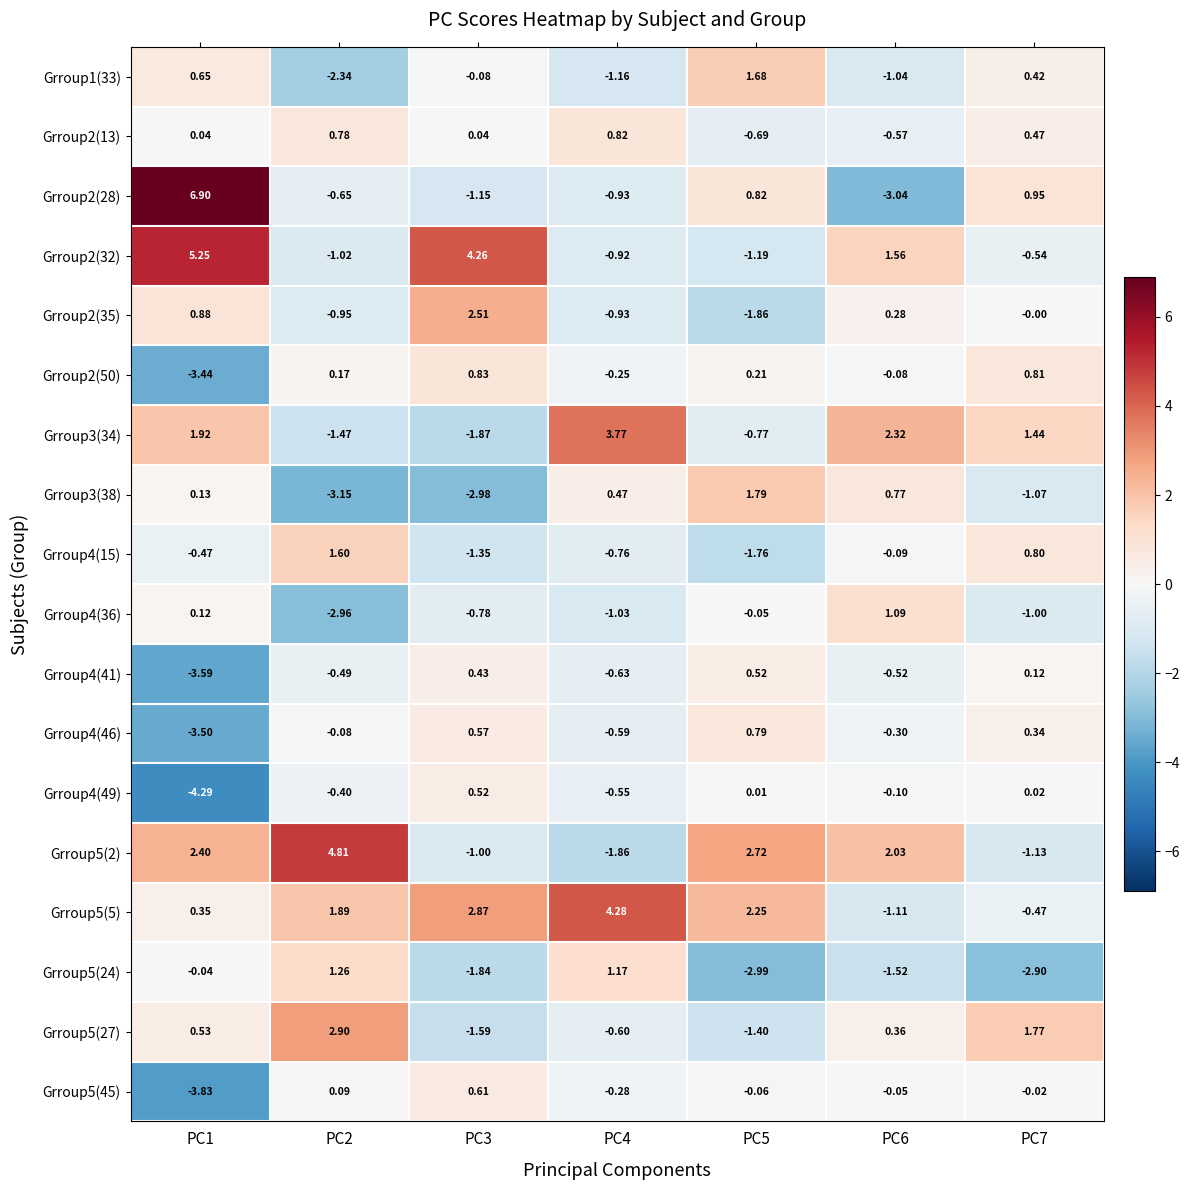

Is the value of Grroup2(35) at PC7 greater than the value of Grroup2(13) at PC3?

No